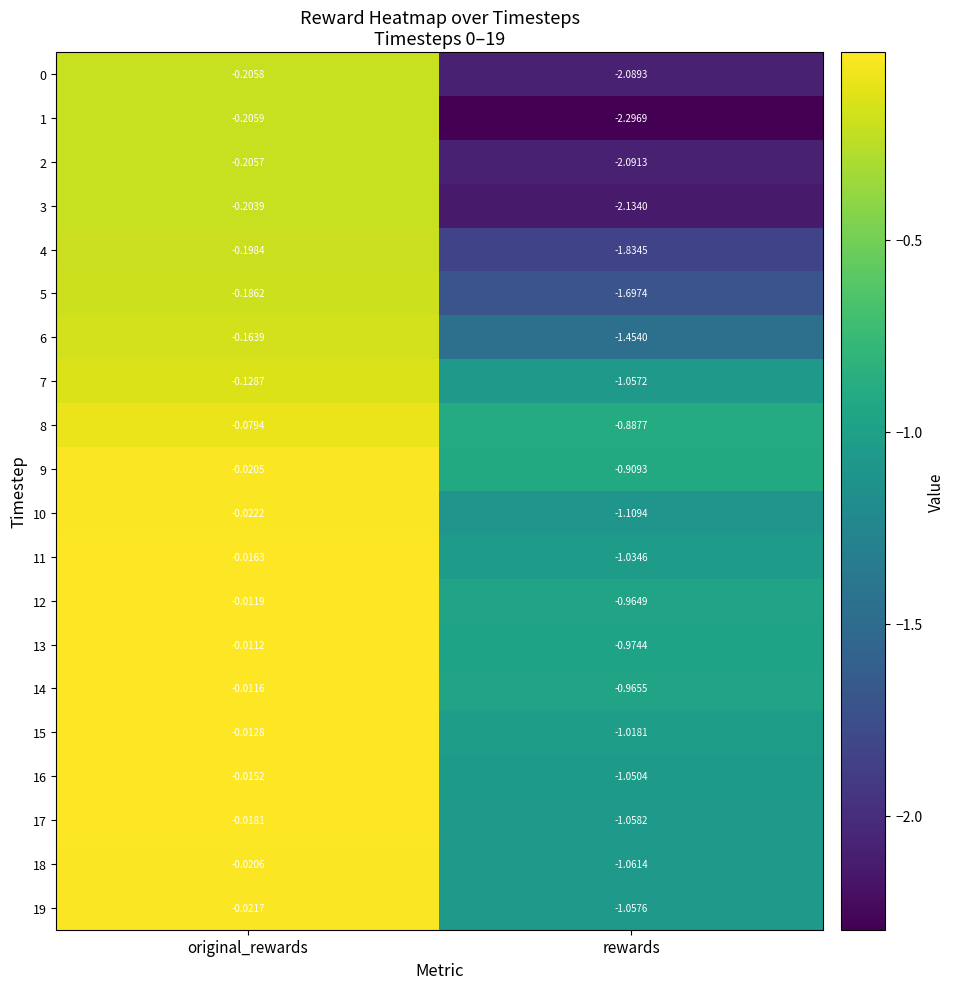

List the labels in order of 4 value, smallest first.

rewards, original_rewards